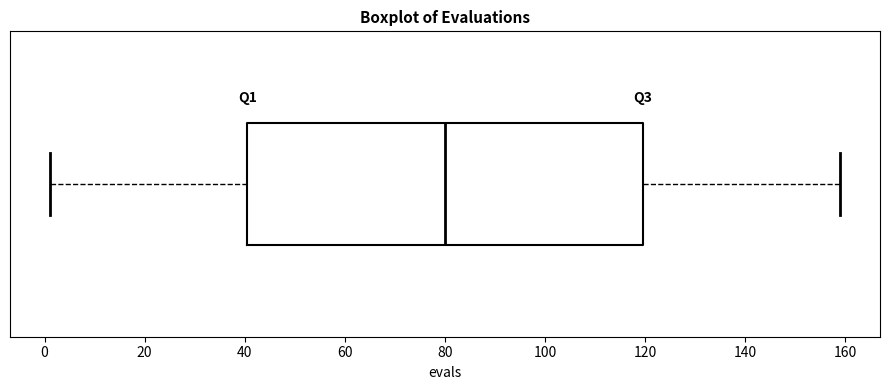

Read this box plot against the x-axis: the position of the median line, the range covered by the box, and the ends of both whiskers. The values are not printed on the chart, so give them approximately, as read against the axis.

median 80, box 40 to 120, whiskers 2 to 160